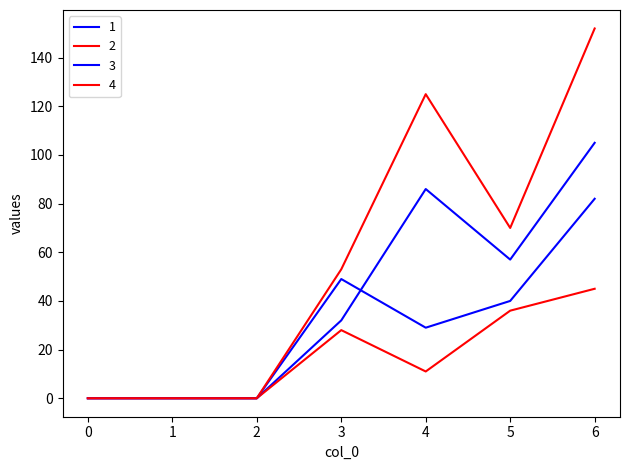

How many lines are shown in the chart?

4